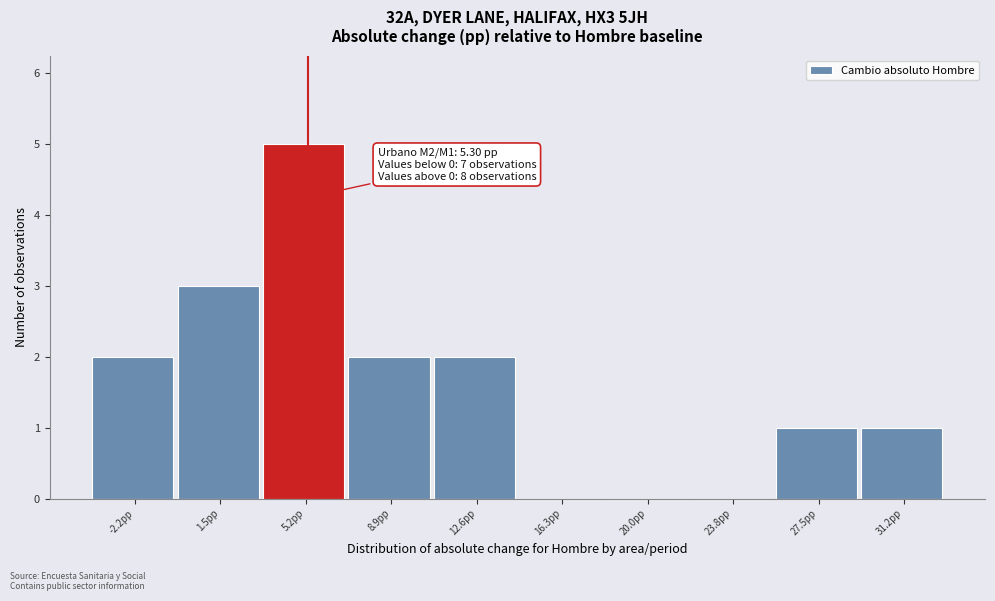

Which range on the x-axis has the tallest bar?

3.5 to 7.0